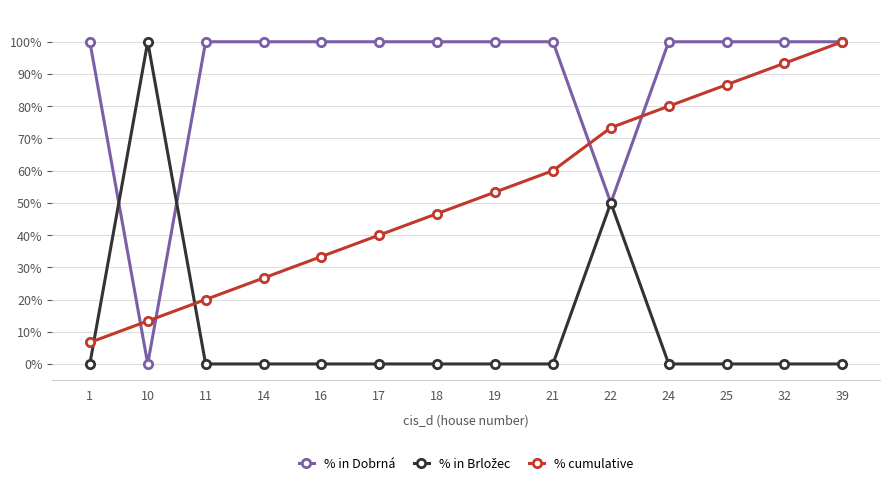

The % cumulative series shows 73.6 at 18. True or false?

False